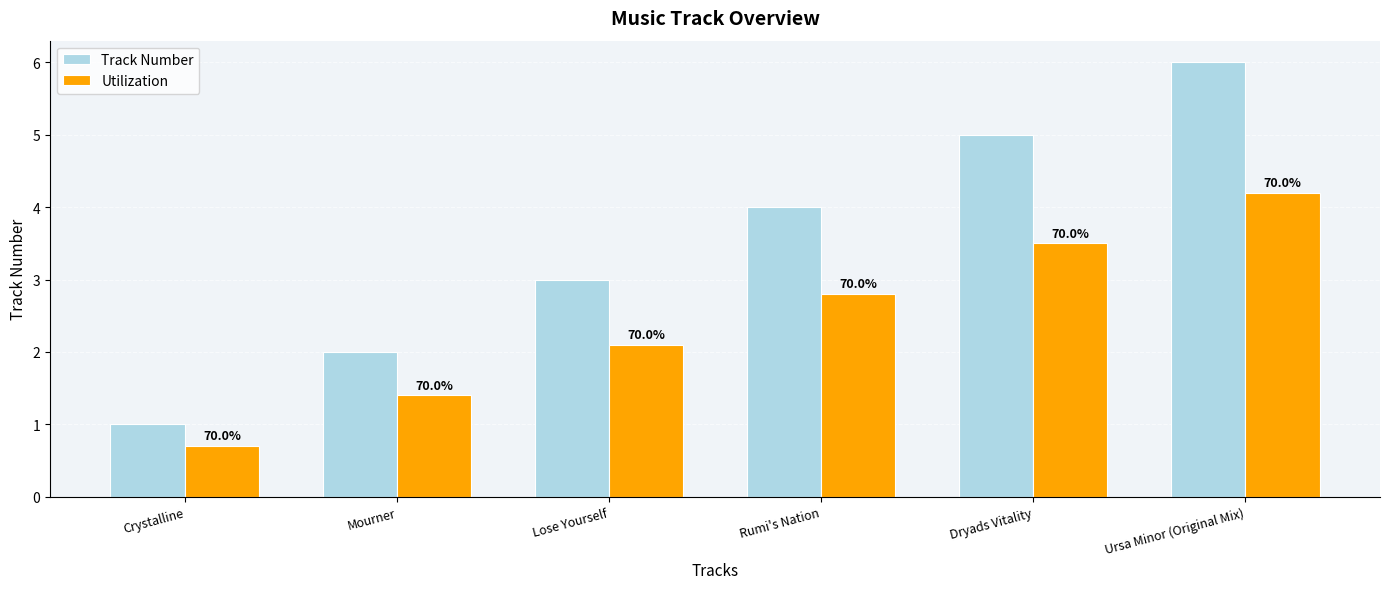

What is the difference between the Track Number values at Ursa Minor (Original Mix) and Dryads Vitality?

1.0